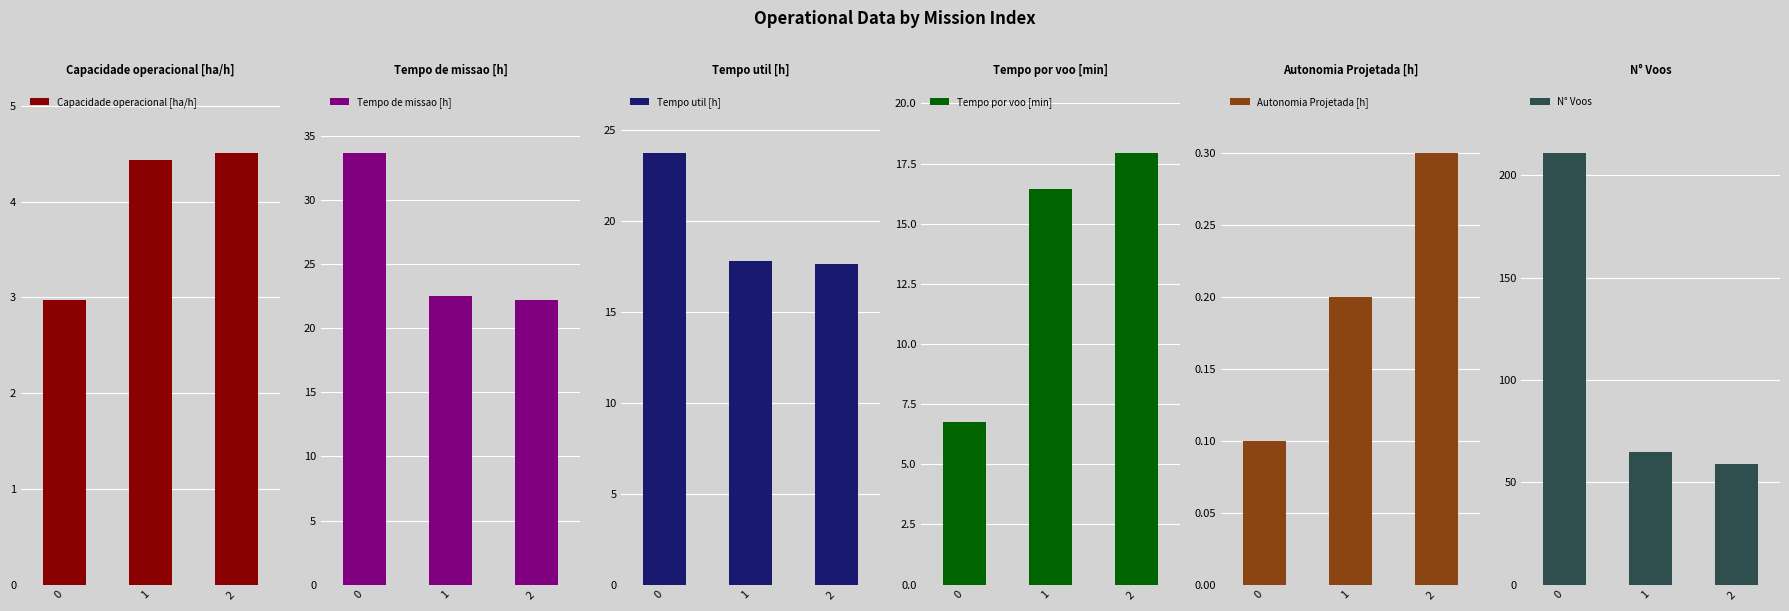

At which label does N° Voos reach its minimum?

2